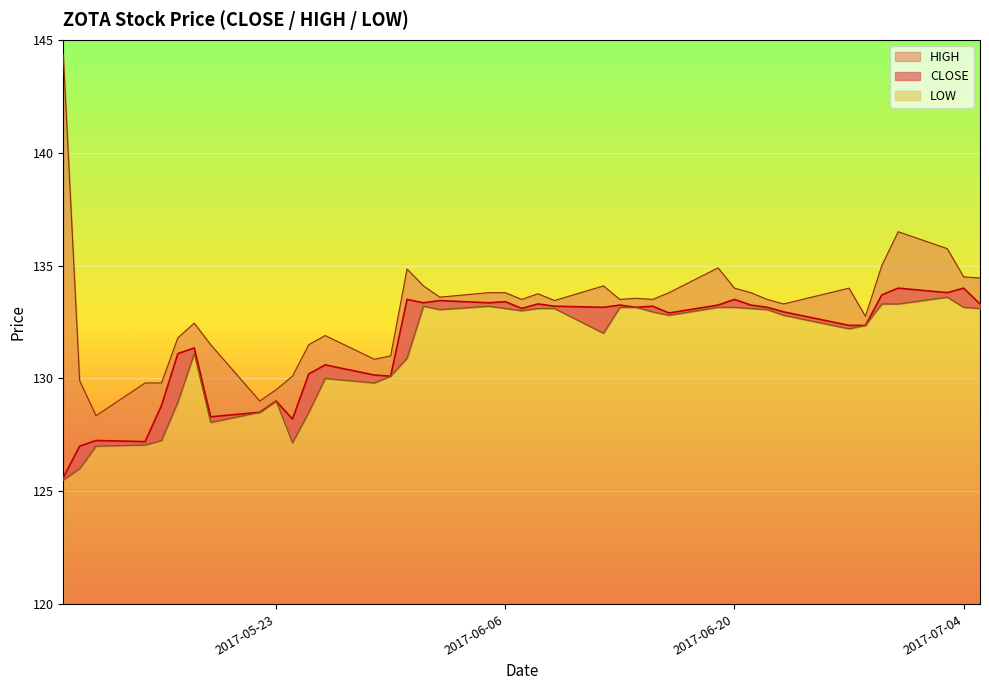

True or false: CLOSE and HIGH intersect in this chart.

False